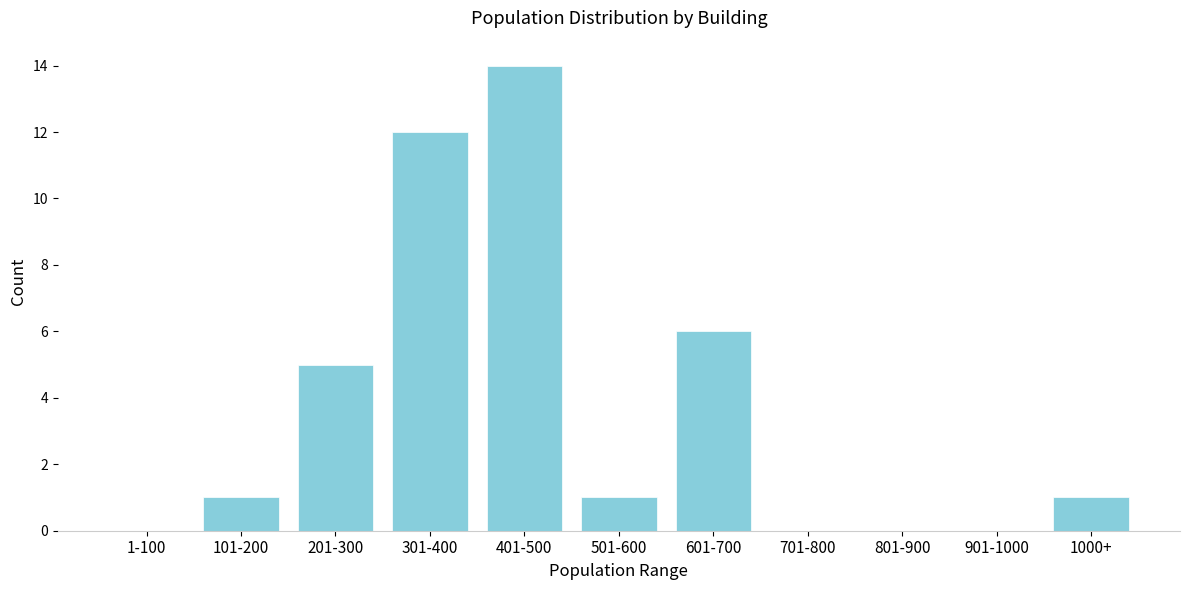

Reading left to right, transcribe all the data shown in this chart.

1-100=0	101-200=1	201-300=5	301-400=12	401-500=14	501-600=1	601-700=6	701-800=0	801-900=0	901-1000=0	1000+=1